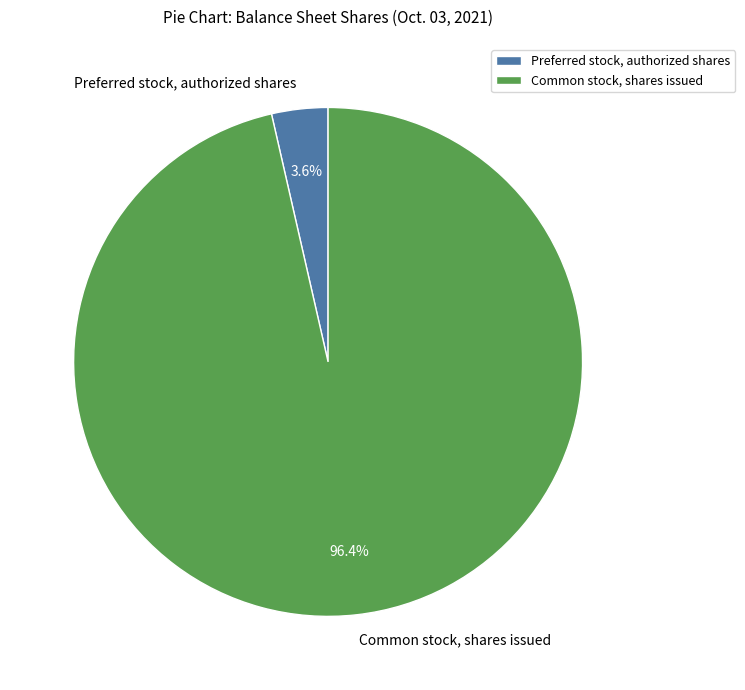

True or false: Common stock, shares issued accounts for 96% of the total.

True